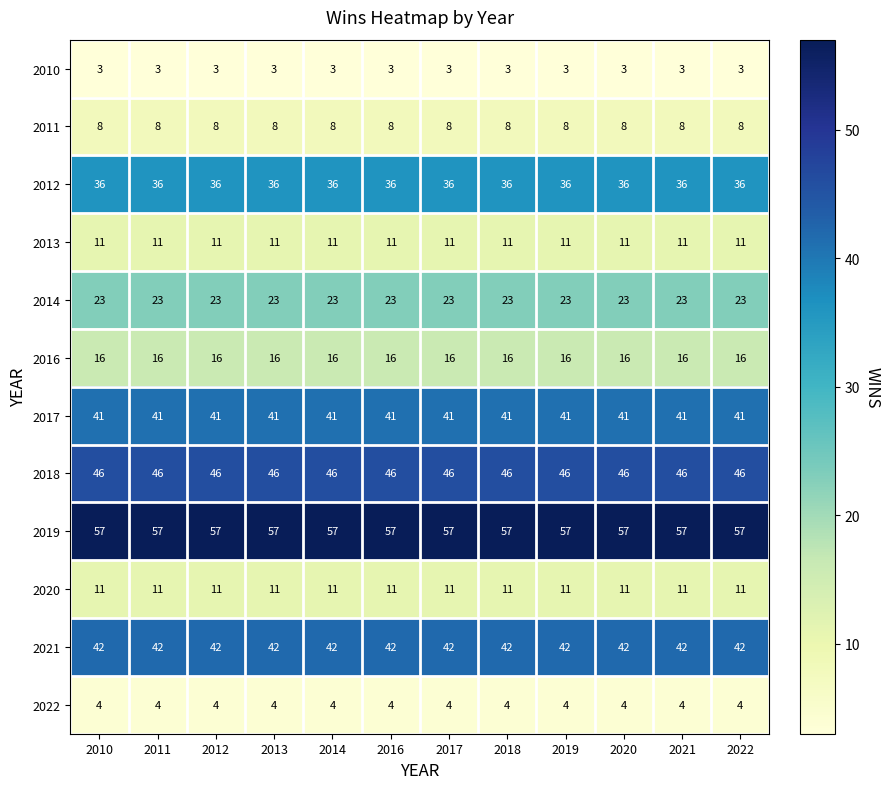

What is the highest value of the 2016 series?

16